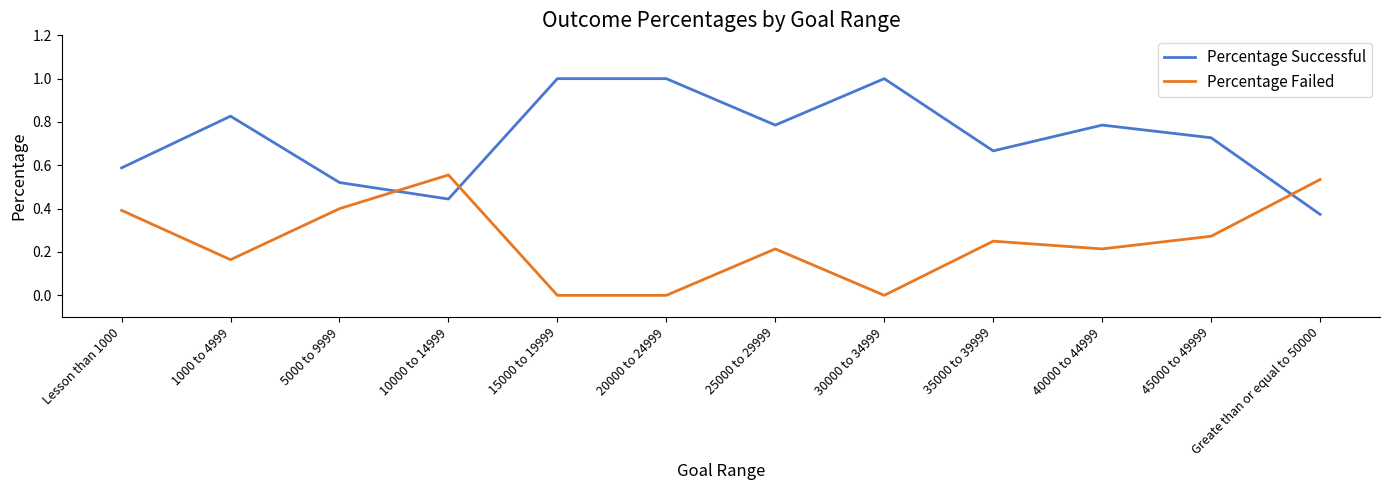

What is the greatest value displayed?

1.0